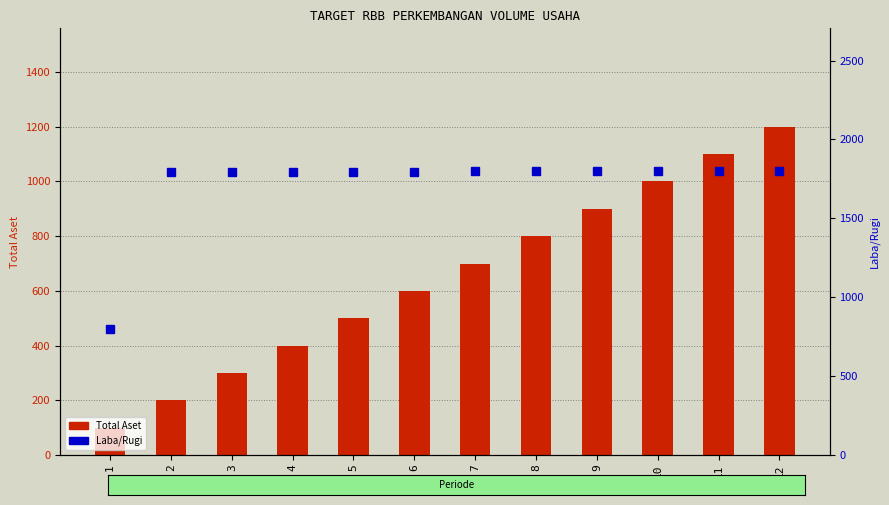

The value of Total Aset at 11 is 1739. True or false?

False